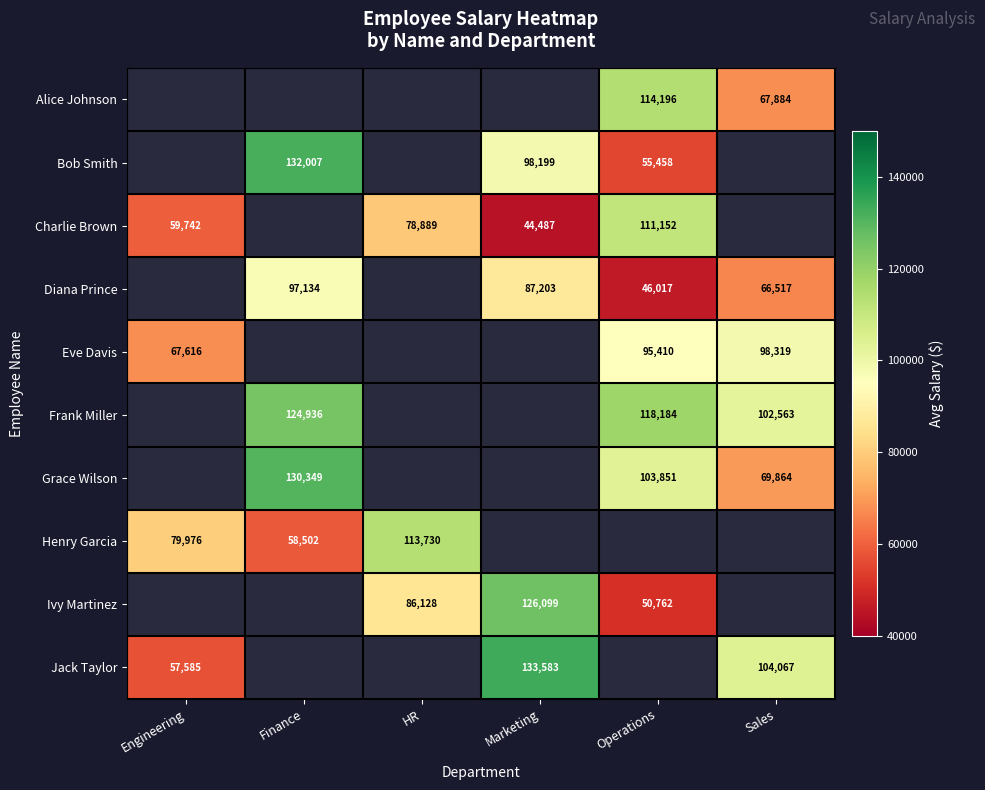

Is the value of Diana Prince at Sales greater than the value of Frank Miller at Sales?

No